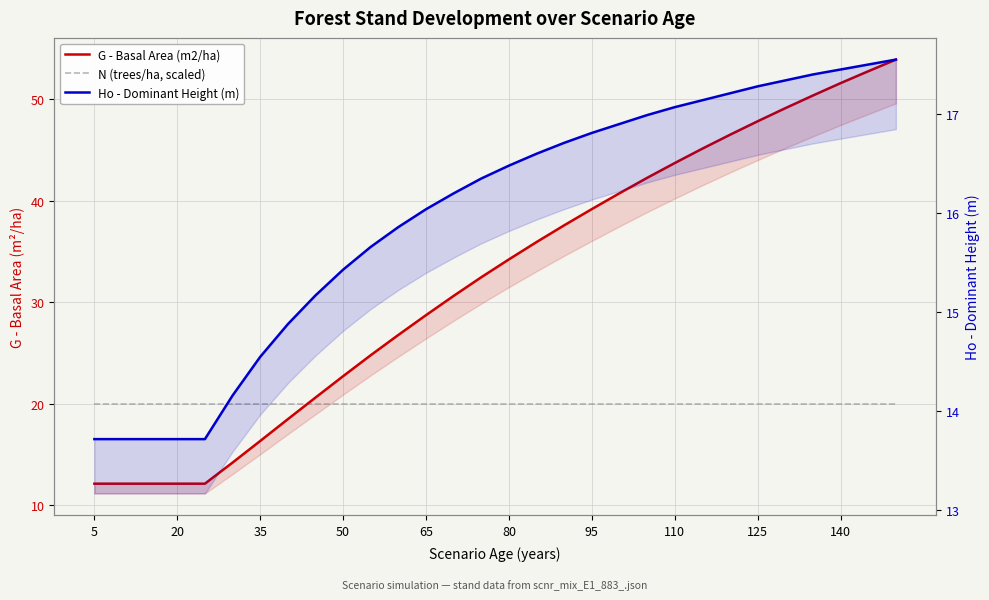

What is the minimum value for Ho - Dominant Height (m)?

13.7